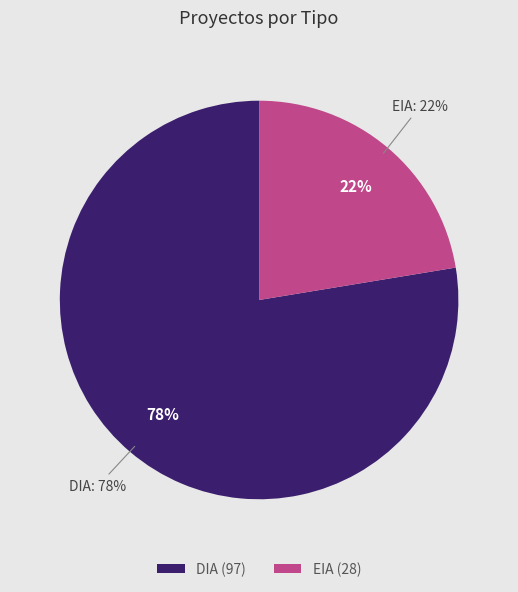

To the nearest percent, what percentage of the pie is DIA?

78%